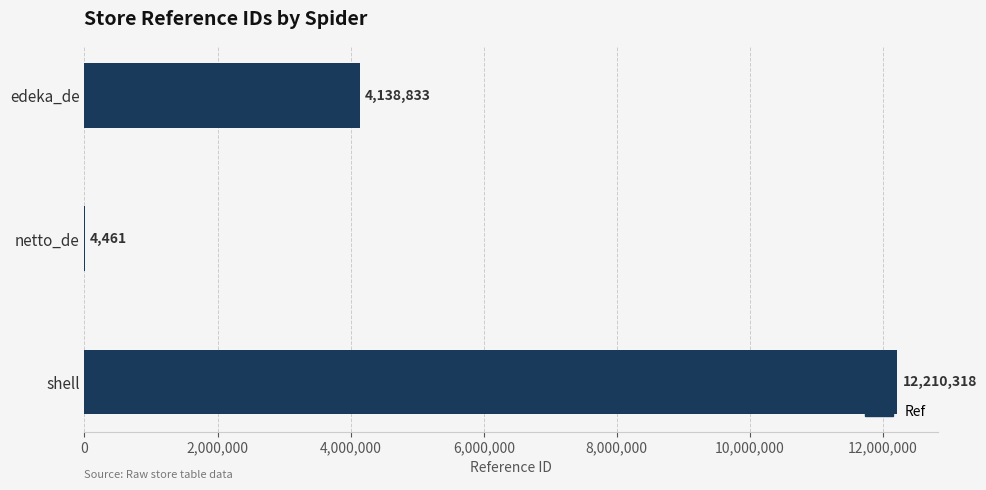

The chart shows a value of 12210318 at shell. True or false?

True